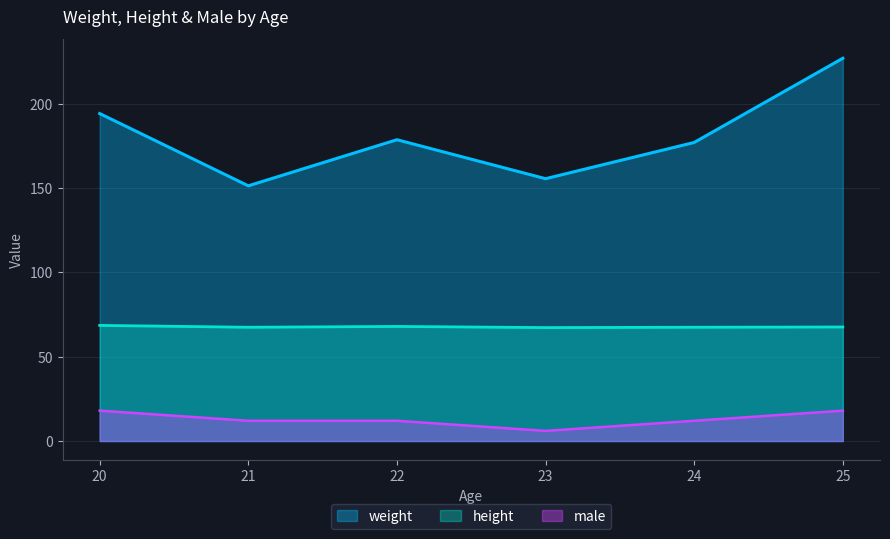

The height series shows 67.2 at 1. True or false?

True